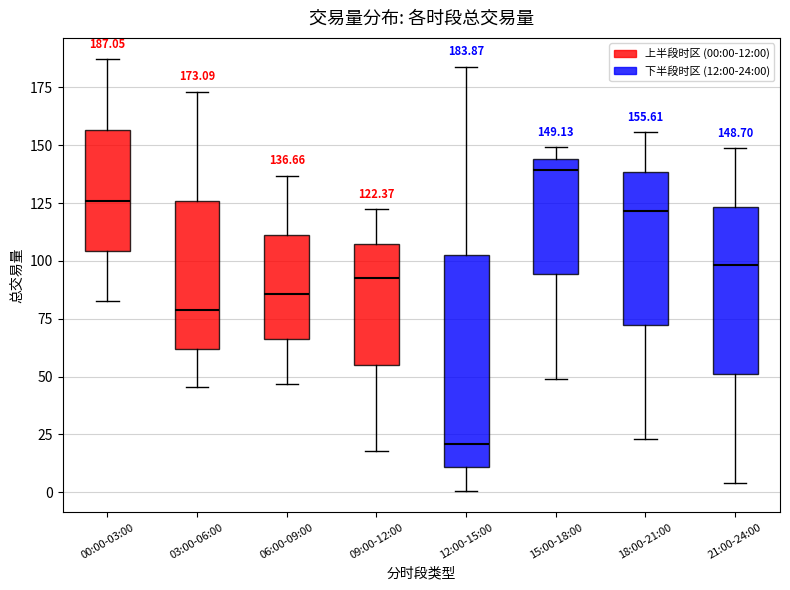

Comparing the boxes themselves (not the whiskers), which one is the tallest?

12:00-15:00